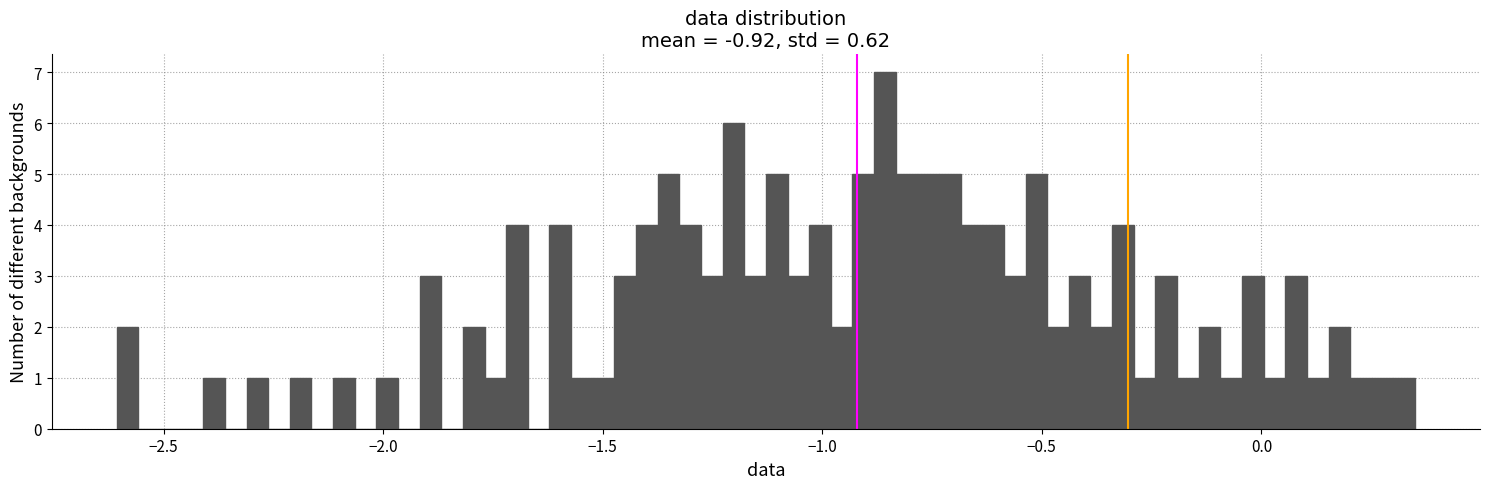

Read against the x-axis, roughly where is the centre of the tallest bar?

-0.85